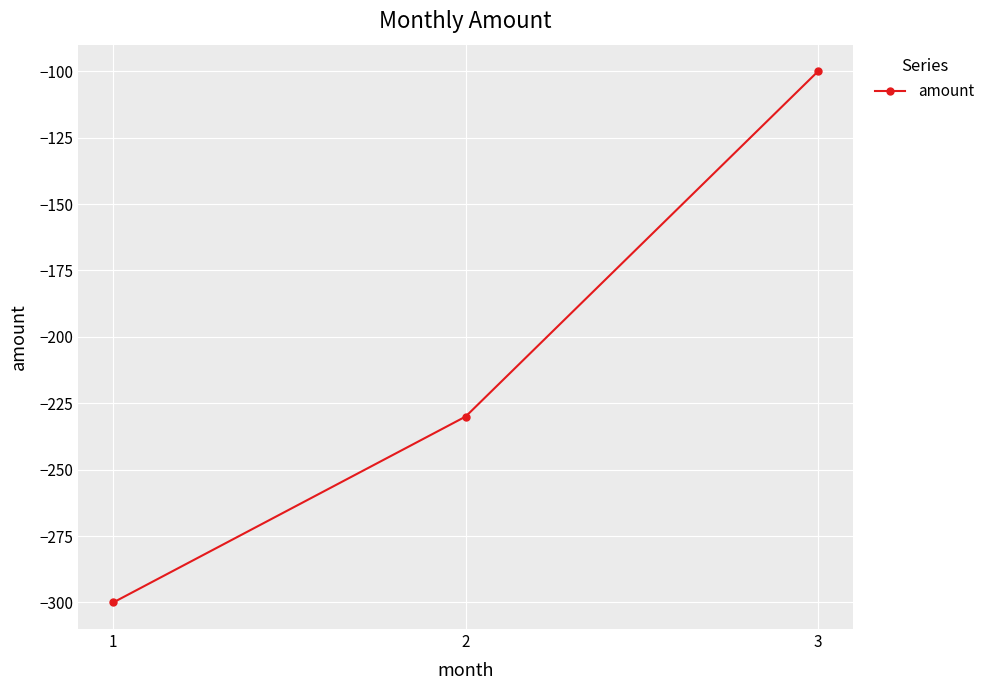

List the labels in order of value, largest first.

3, 2, 1